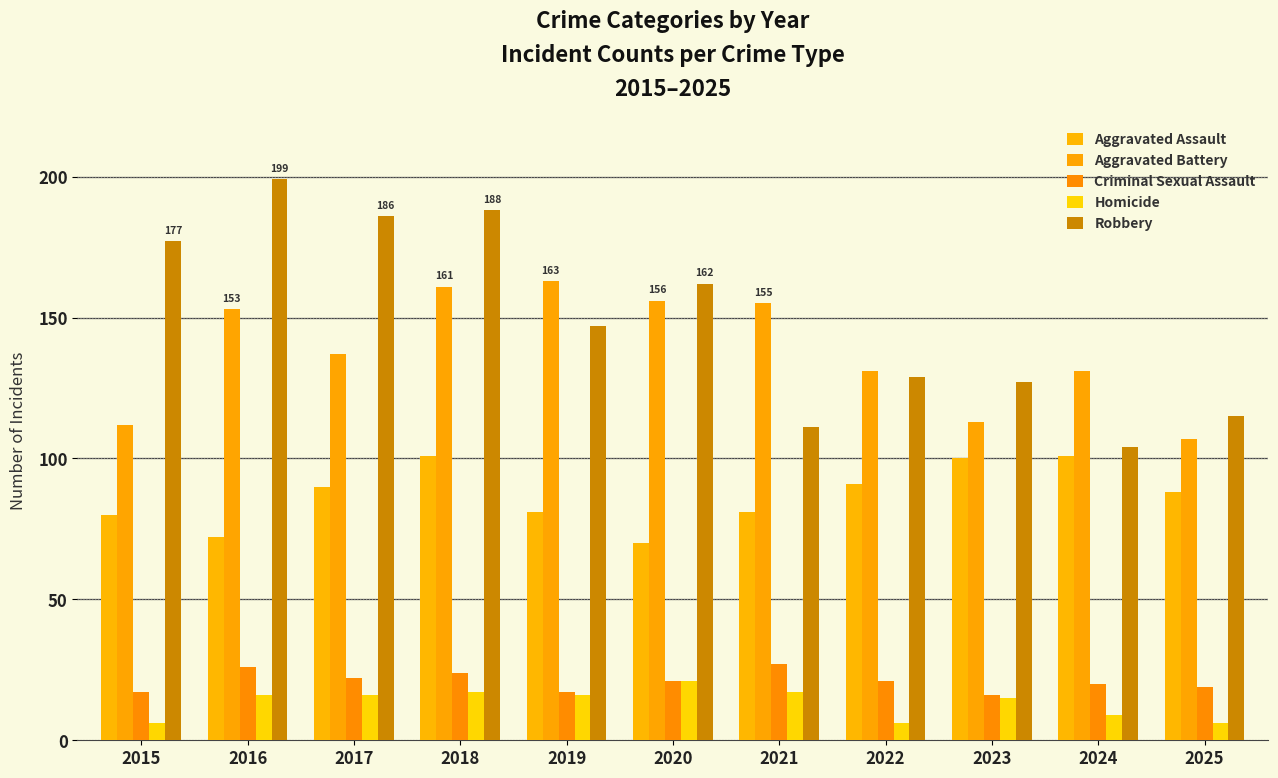

Read the Homicide value at 2020, to the nearest 10.

20